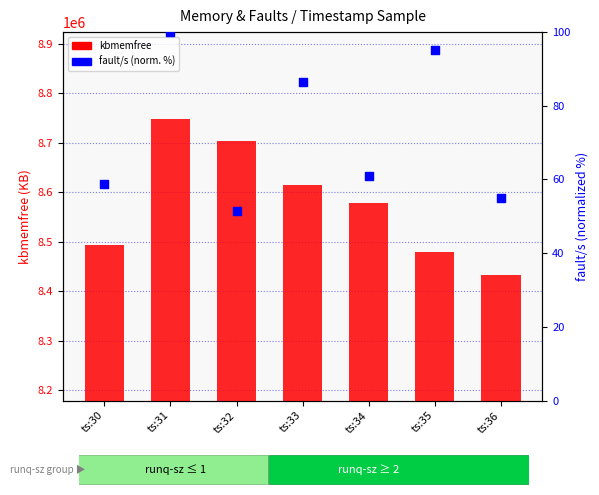

Which series has the largest total across all categories?

kbmemfree